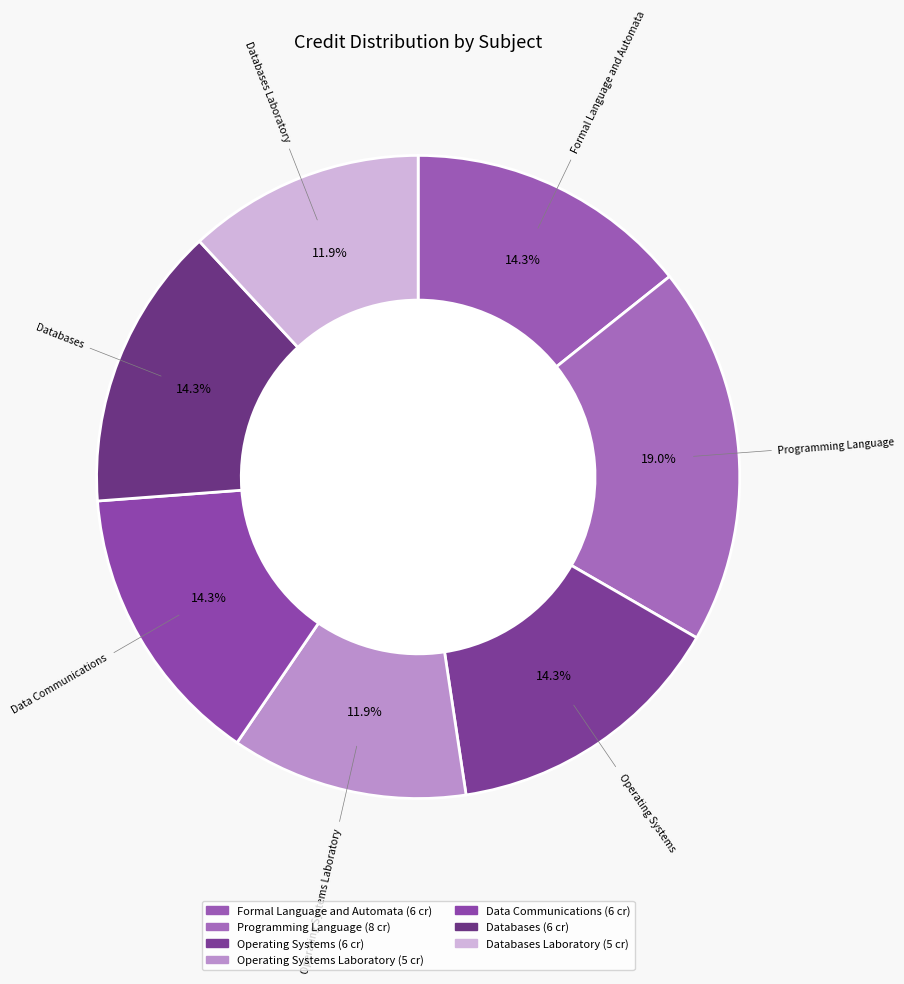

Does any single category account for the majority?

No